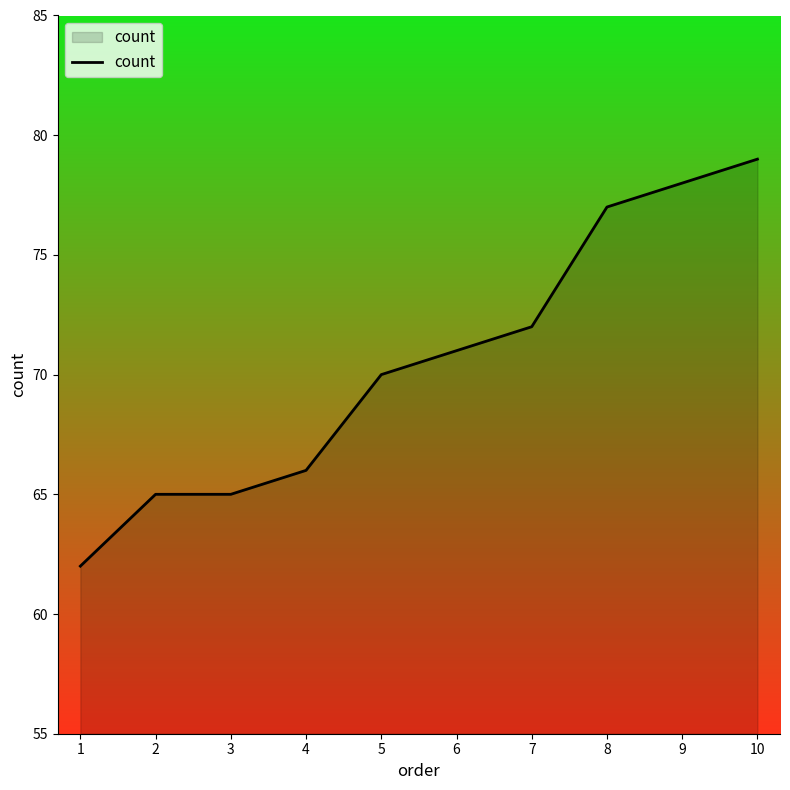

What is the difference between the values at 4 and 2?

1